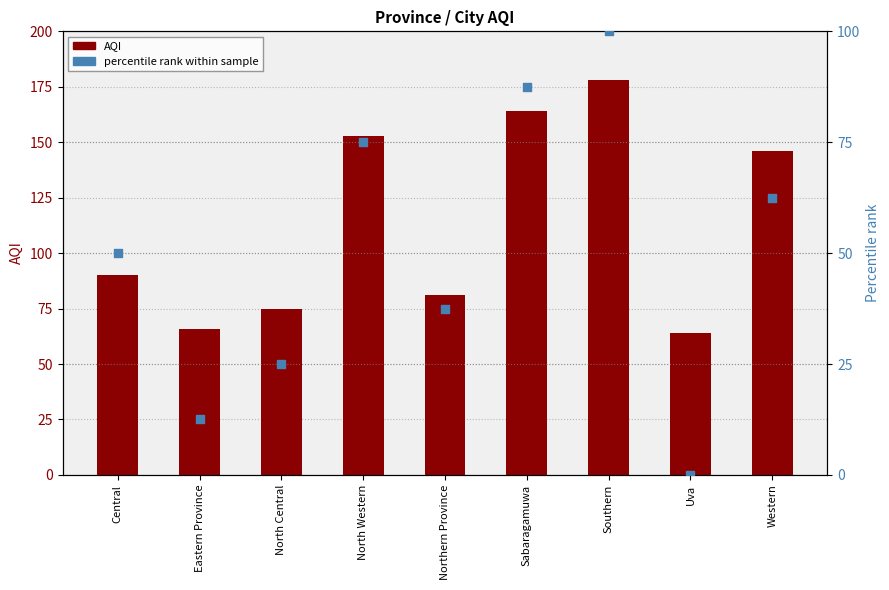

What are all the series names shown in the legend?

AQI, Percentile rank within sample